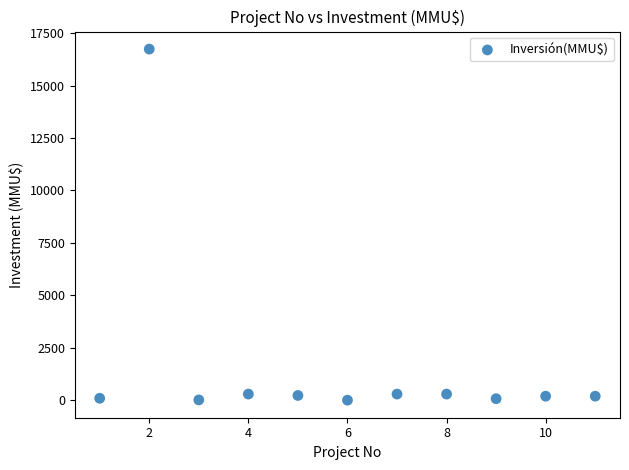

What is the average Y value?

1680